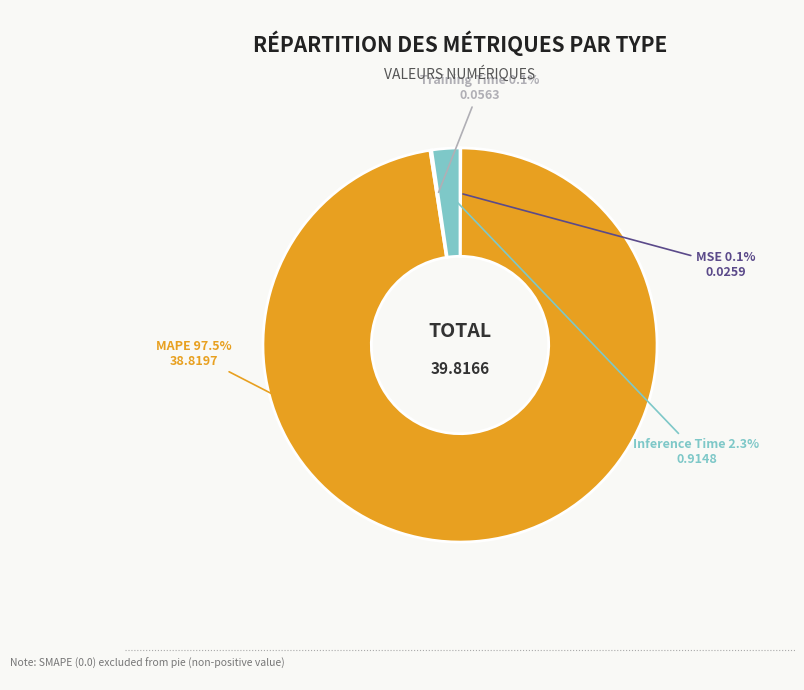

True or false: Inference Time accounts for 2% of the total.

True